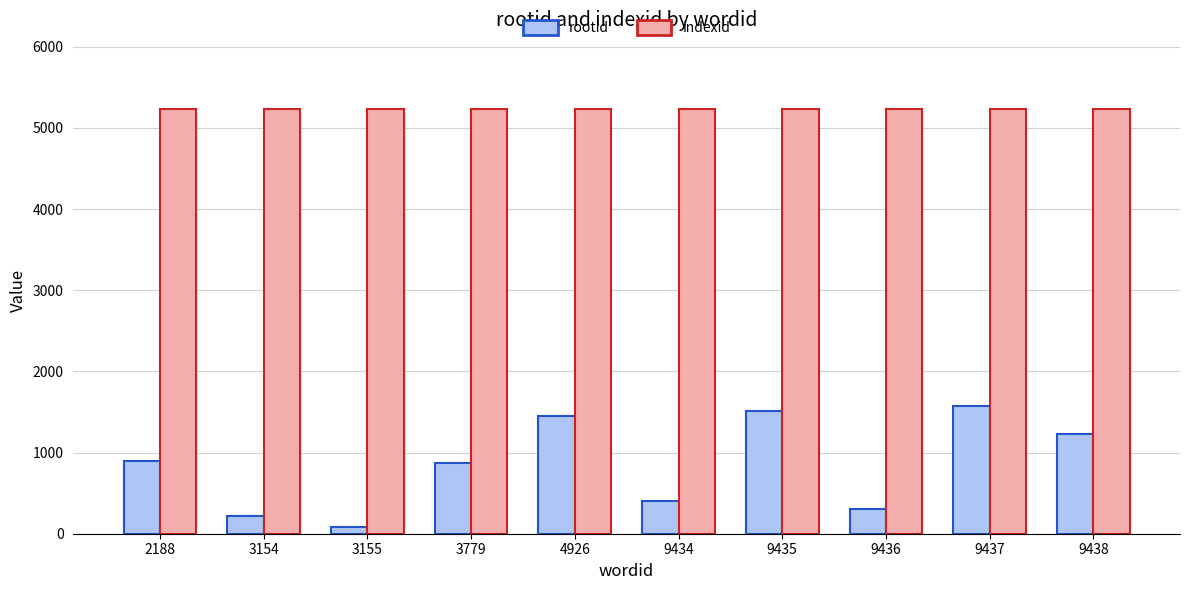

What is the approximate value of indexid at 2188?

5238